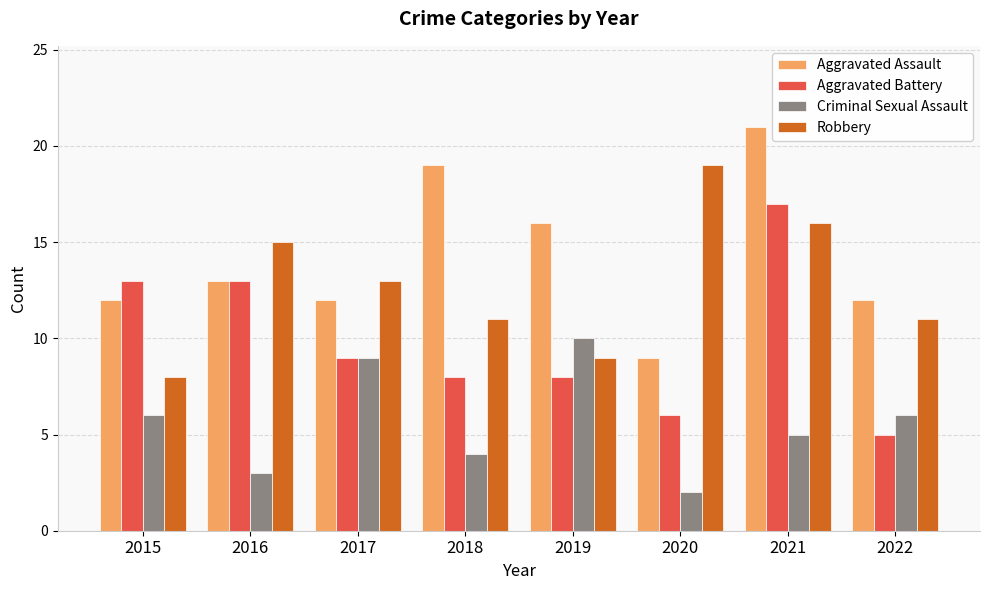

What are all the series names shown in the legend?

Aggravated Assault, Aggravated Battery, Criminal Sexual Assault, Robbery